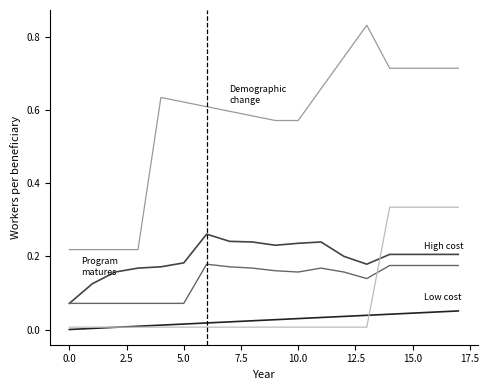

How many lines are shown in the chart?

5